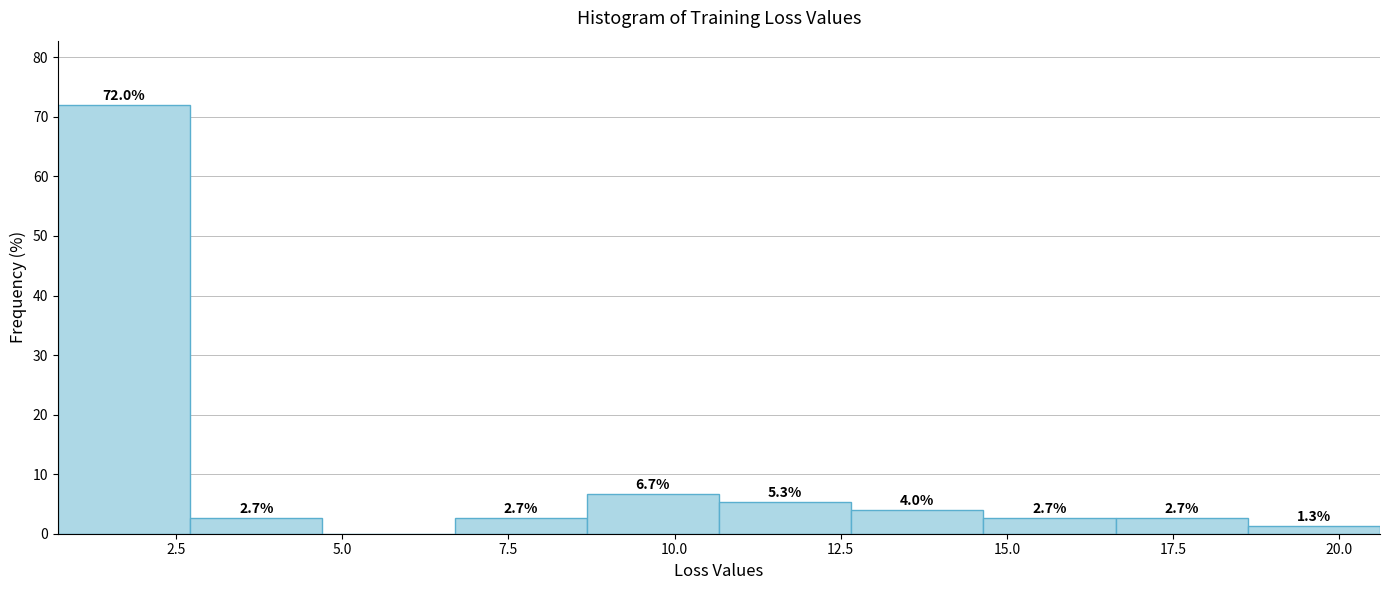

Read against the x-axis, roughly where is the centre of the tallest bar?

1.5